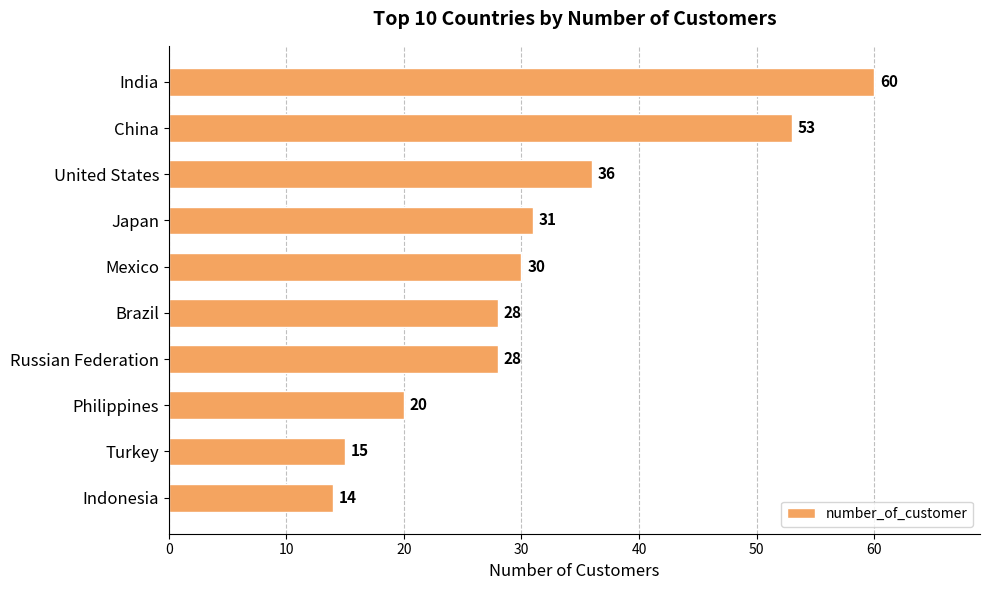

Reading top to bottom, list all the values displayed in this chart.

India=60	China=53	United States=36	Japan=31	Mexico=30	Brazil=28	Russian Federation=28	Philippines=20	Turkey=15	Indonesia=14